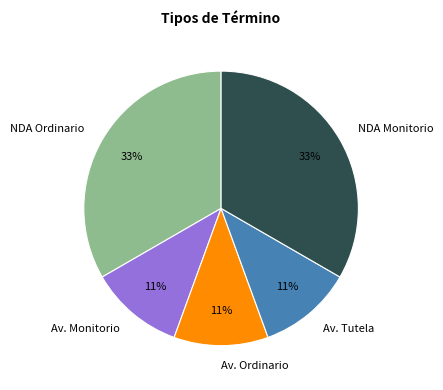

How many segments does this pie chart have?

5